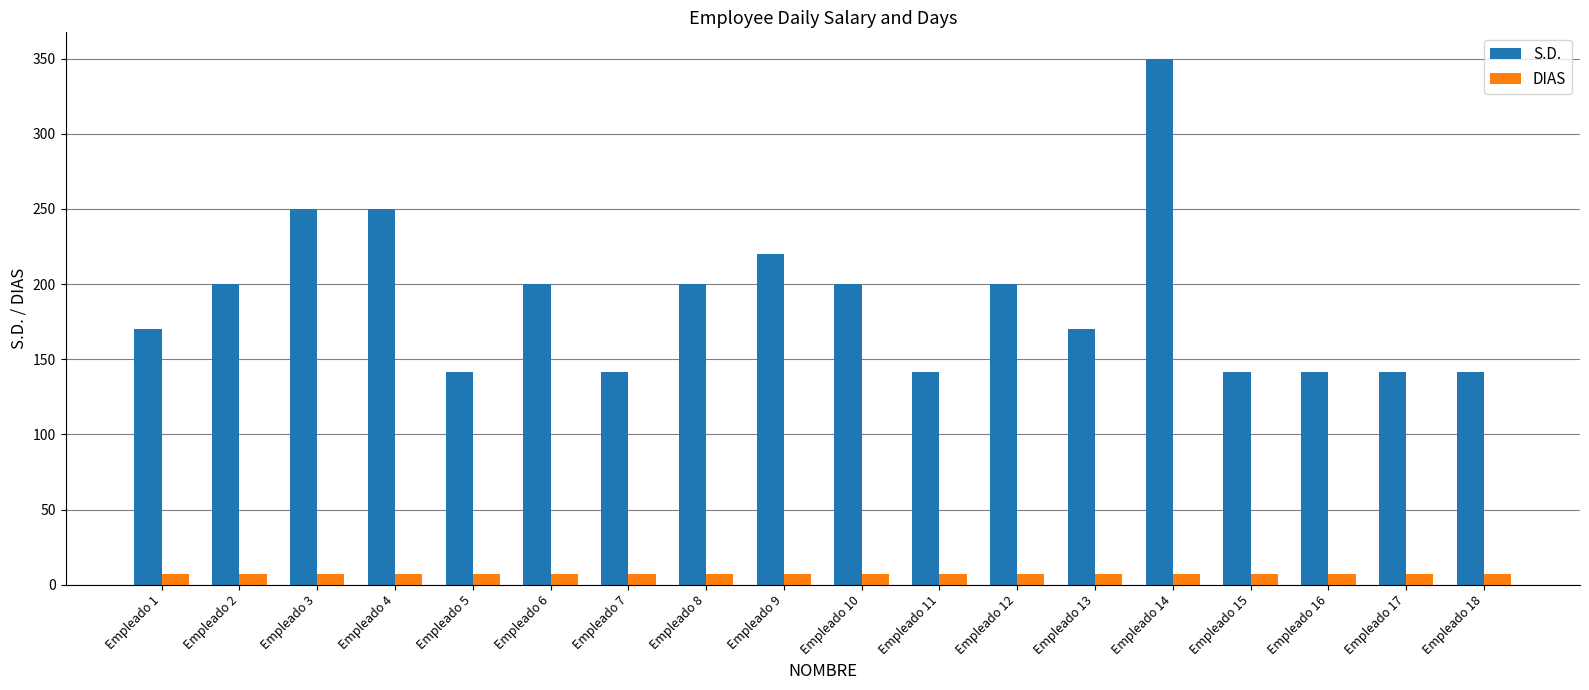

How many bars are there in each group?

2